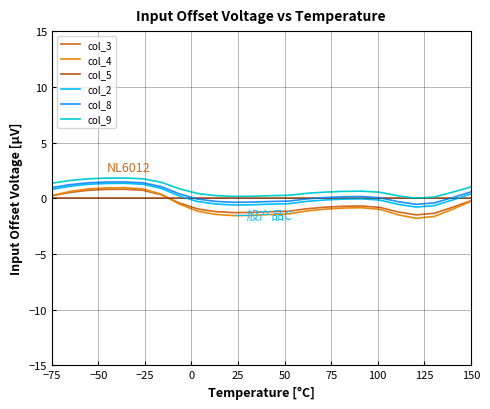

True or false: col_3 and col_8 cross at least once.

False